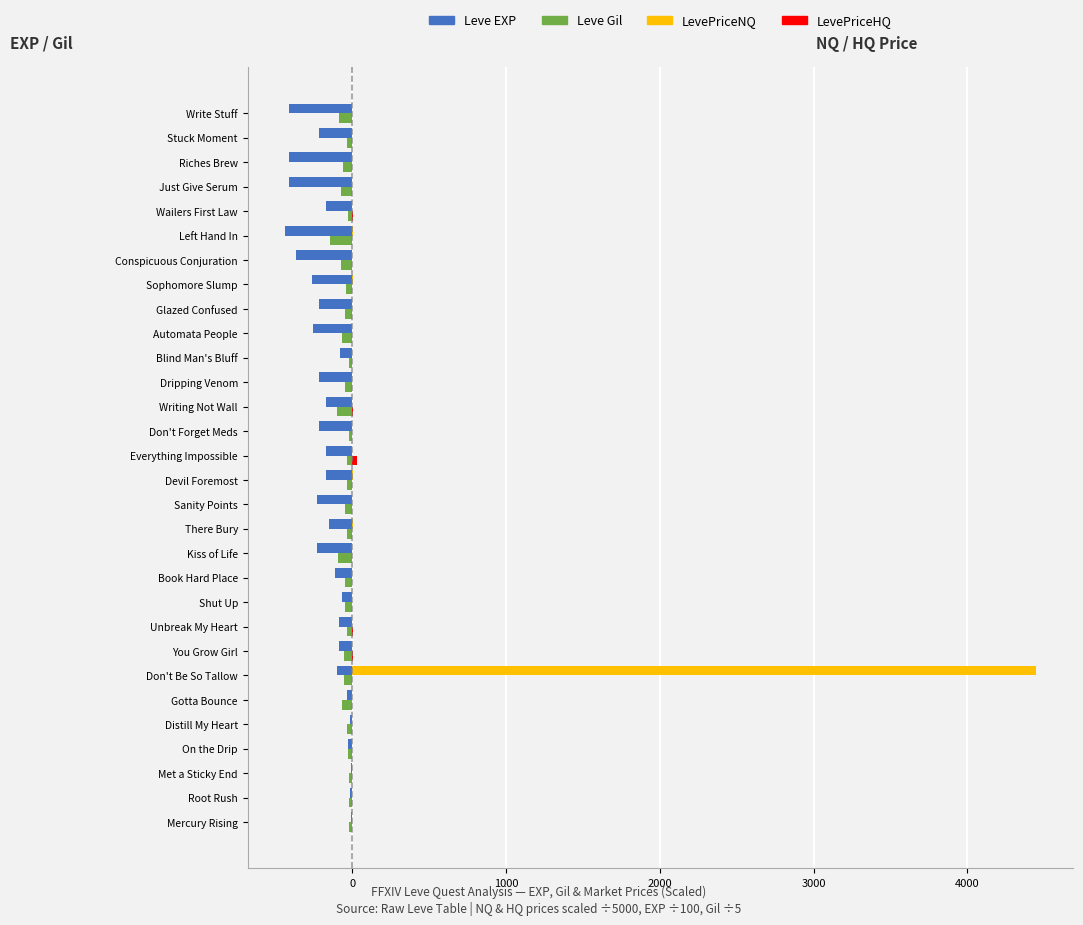

What is the greatest value displayed?

4444.5